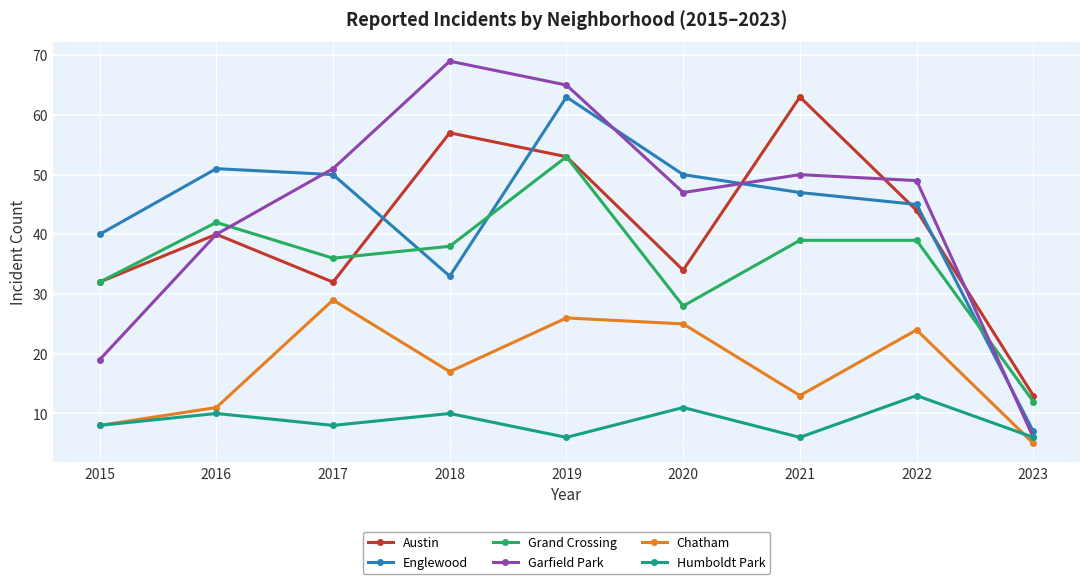

What is the minimum value shown in the chart?

5